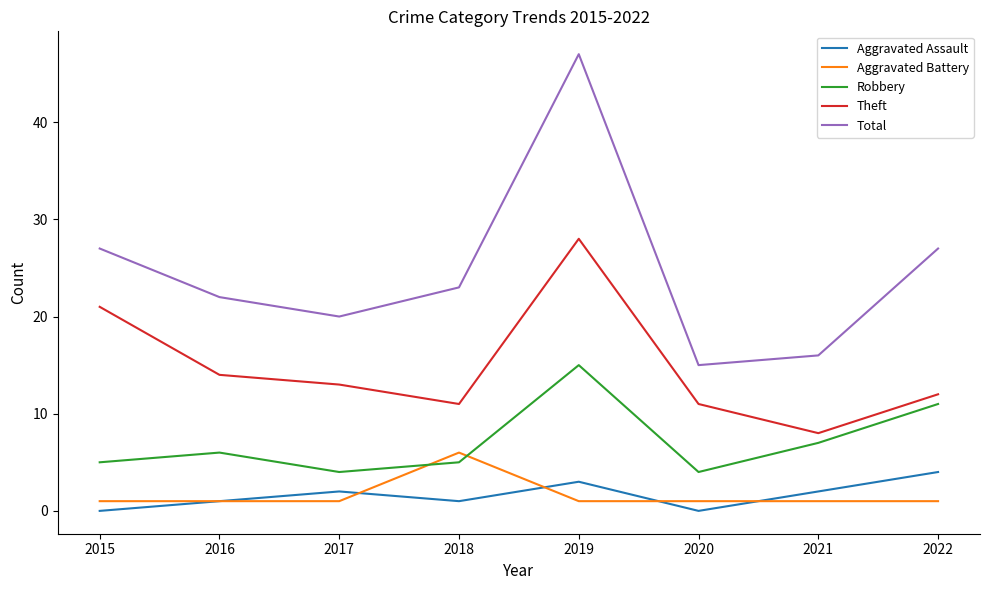

Does the chart have visible grid lines?

No